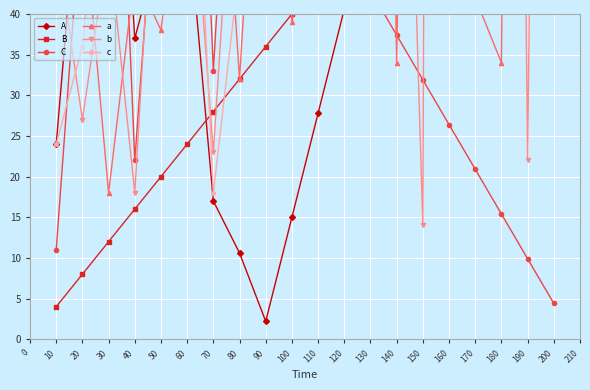

What is the total value across all series at 150?

591.6